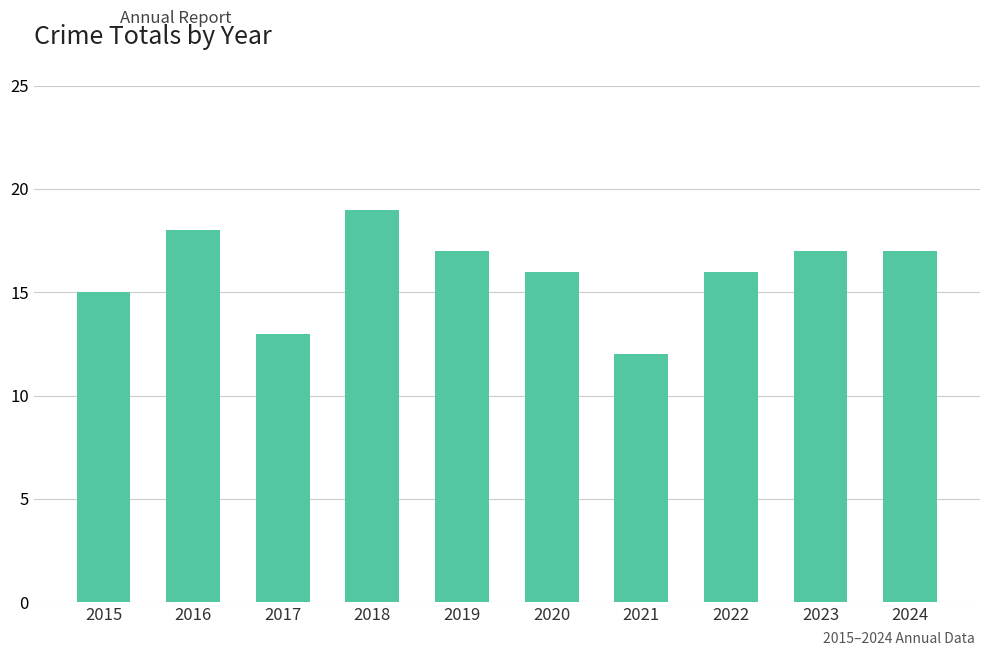

Where is the data nearest to the value 15?

2015